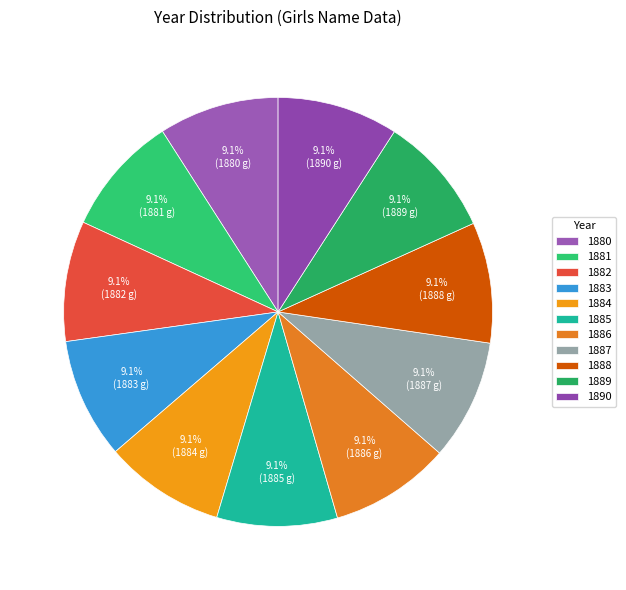

How many segments does this pie chart have?

11